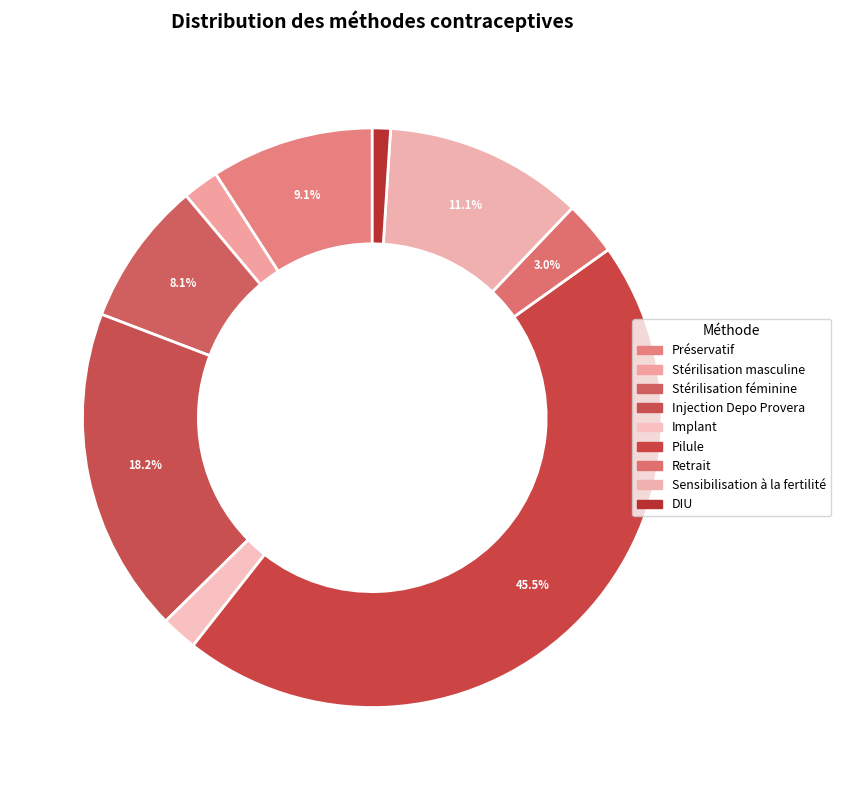

What percentage do Injection Depo Provera and Préservatif together represent?

27.3%